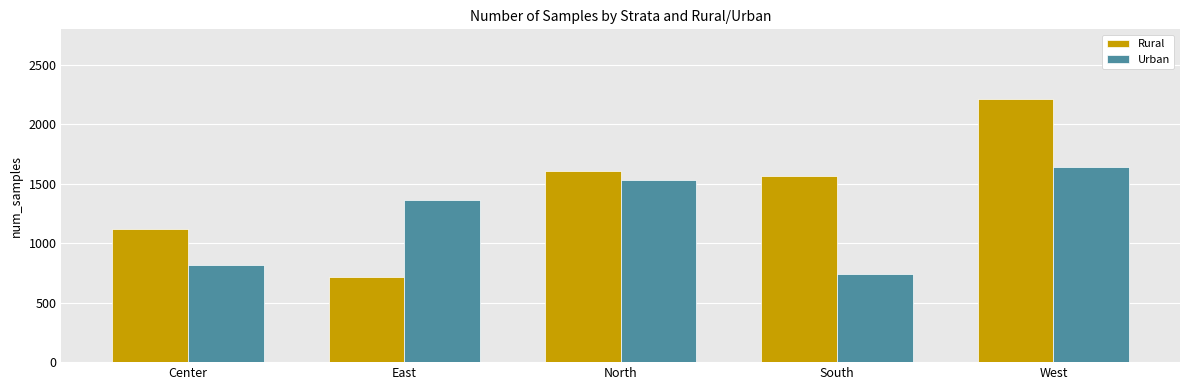

What is the greatest value displayed?

2211